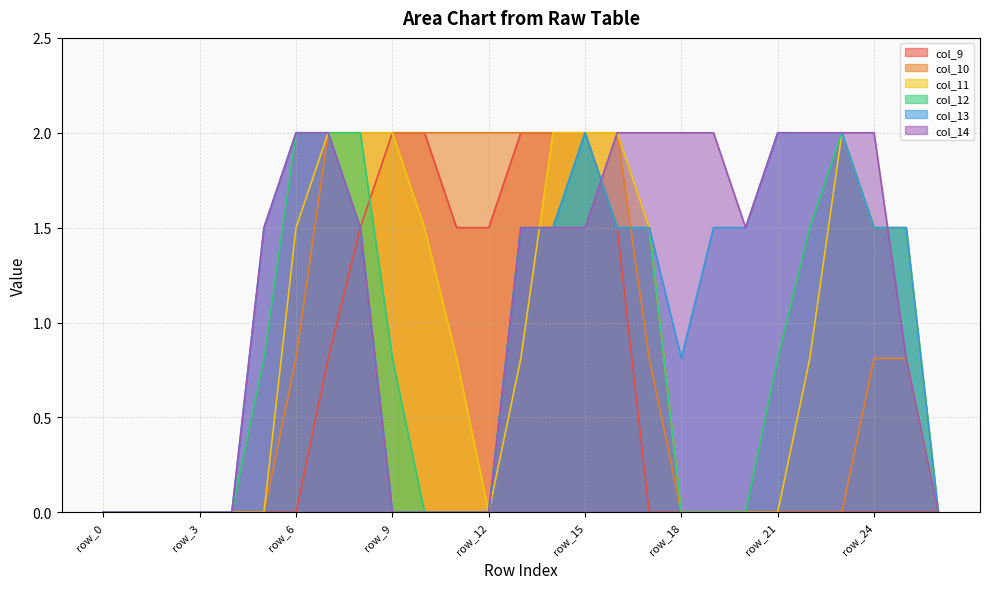

What is the average value of the col_14 series?

1.1